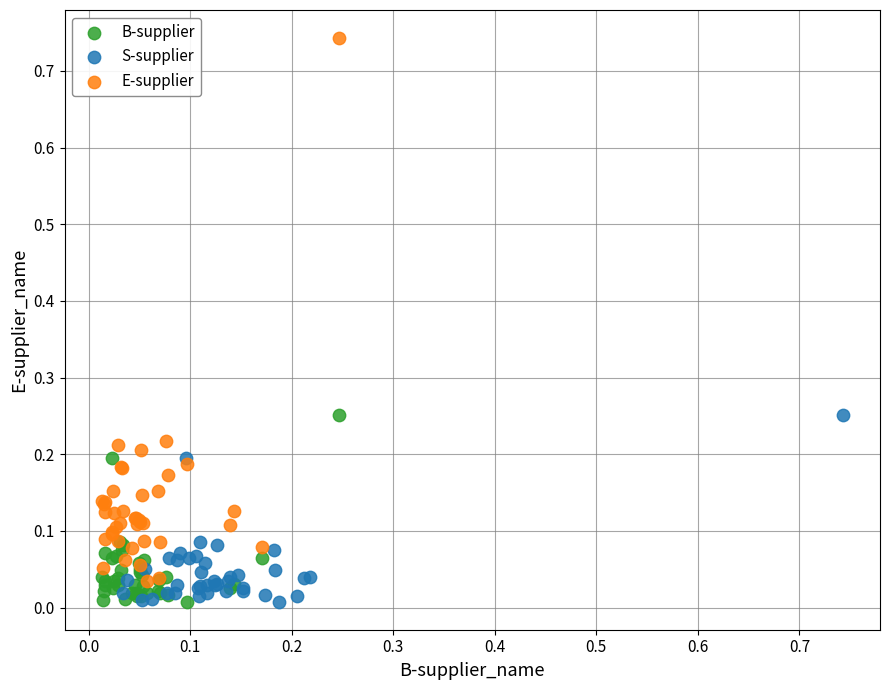

What are all the series names shown in the legend?

B-supplier, S-supplier, E-supplier